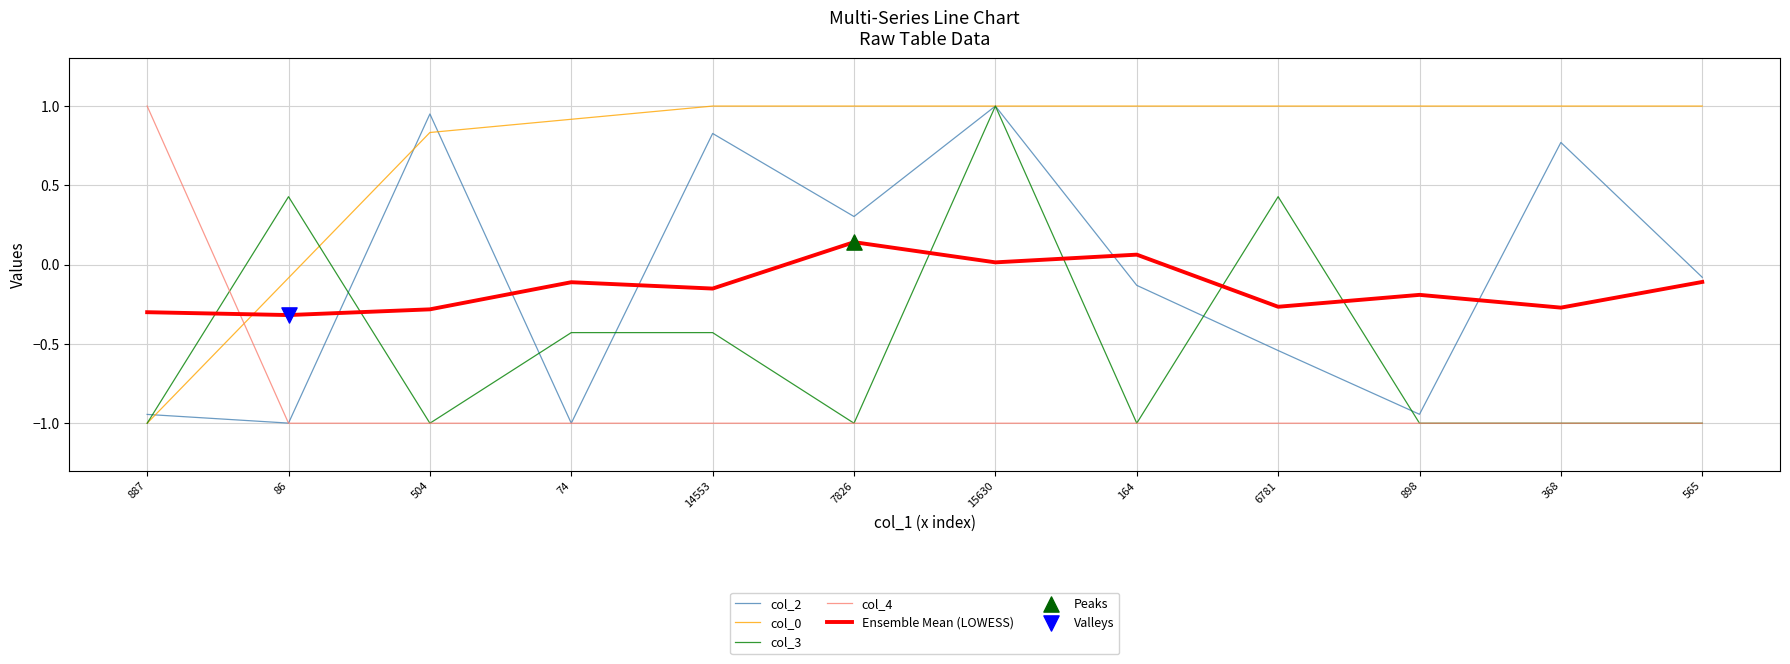

What is the total value across all series at 7826?

-0.6